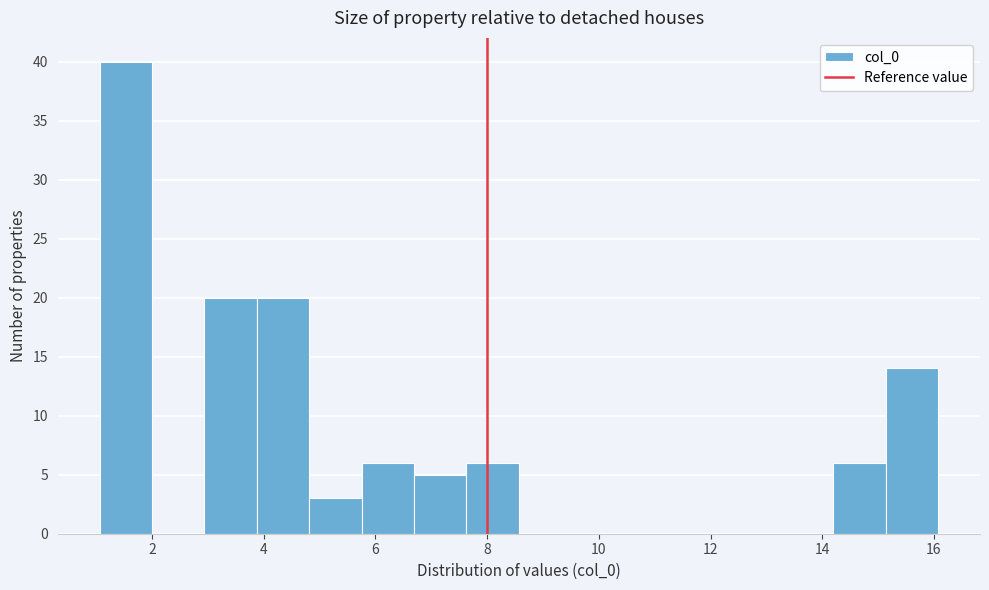

Over which range of the x-axis is the bar tallest?

1.0 to 2.0